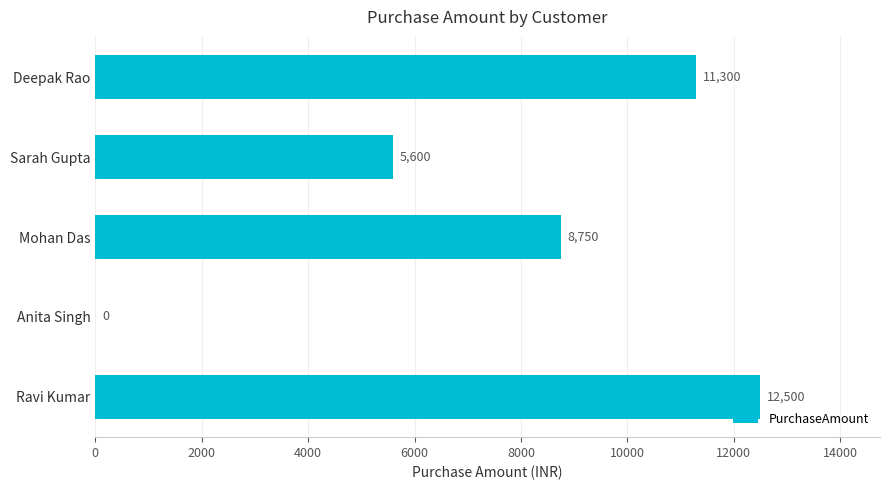

What is the sum of all values?

38150